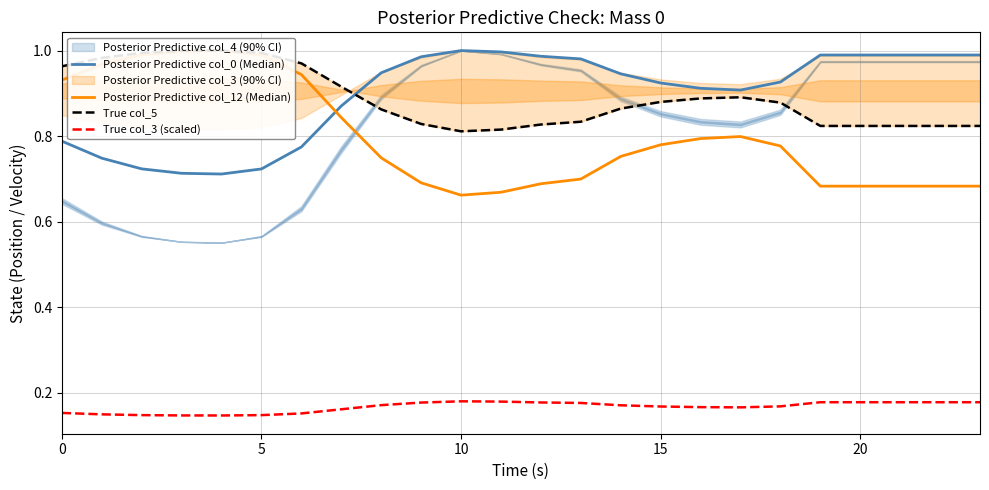

At which category is the sum across all series the highest?

20